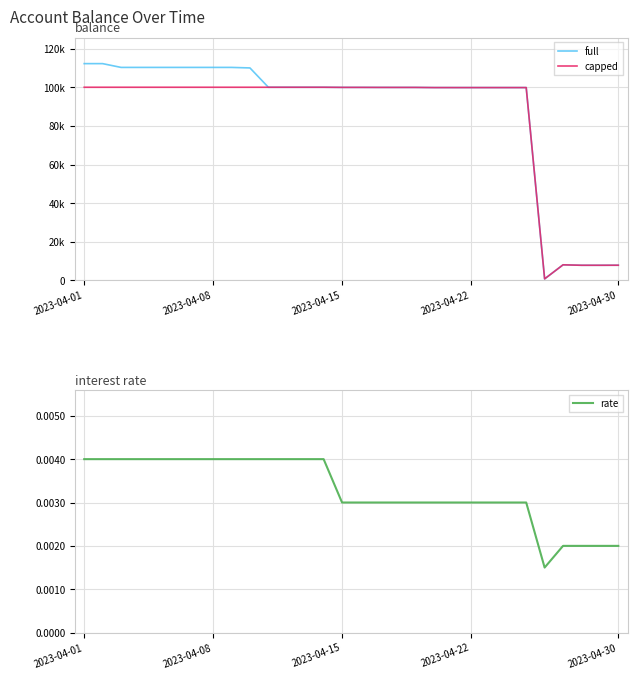

At which category is the sum across all series the highest?

2023-04-01